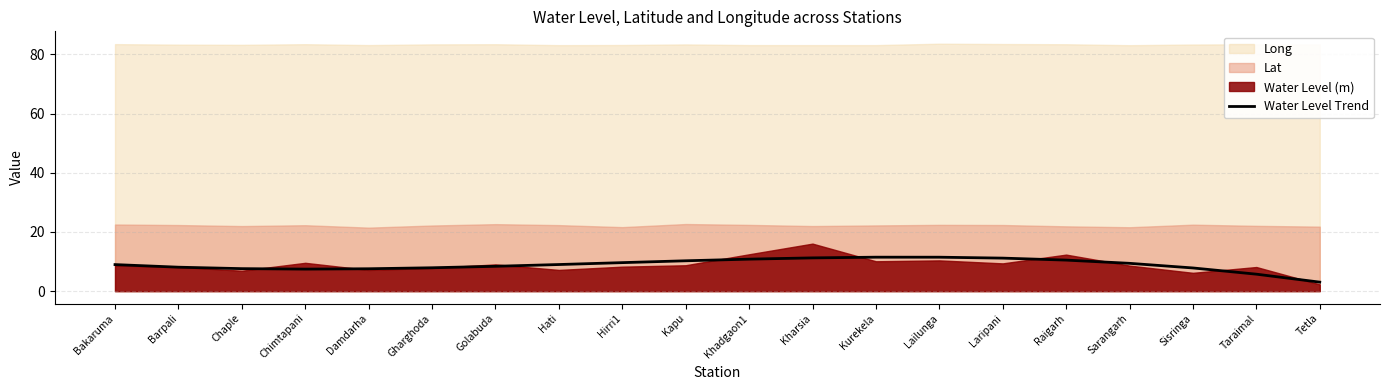

Reading left to right, what are all the values shown in this chart?

9.0	8.1	7.6	7.4	7.6	7.9	8.4	9.0	9.6	10.3	10.8	11.2	11.5	11.5	11.2	10.5	9.4	7.8	5.7	3.0